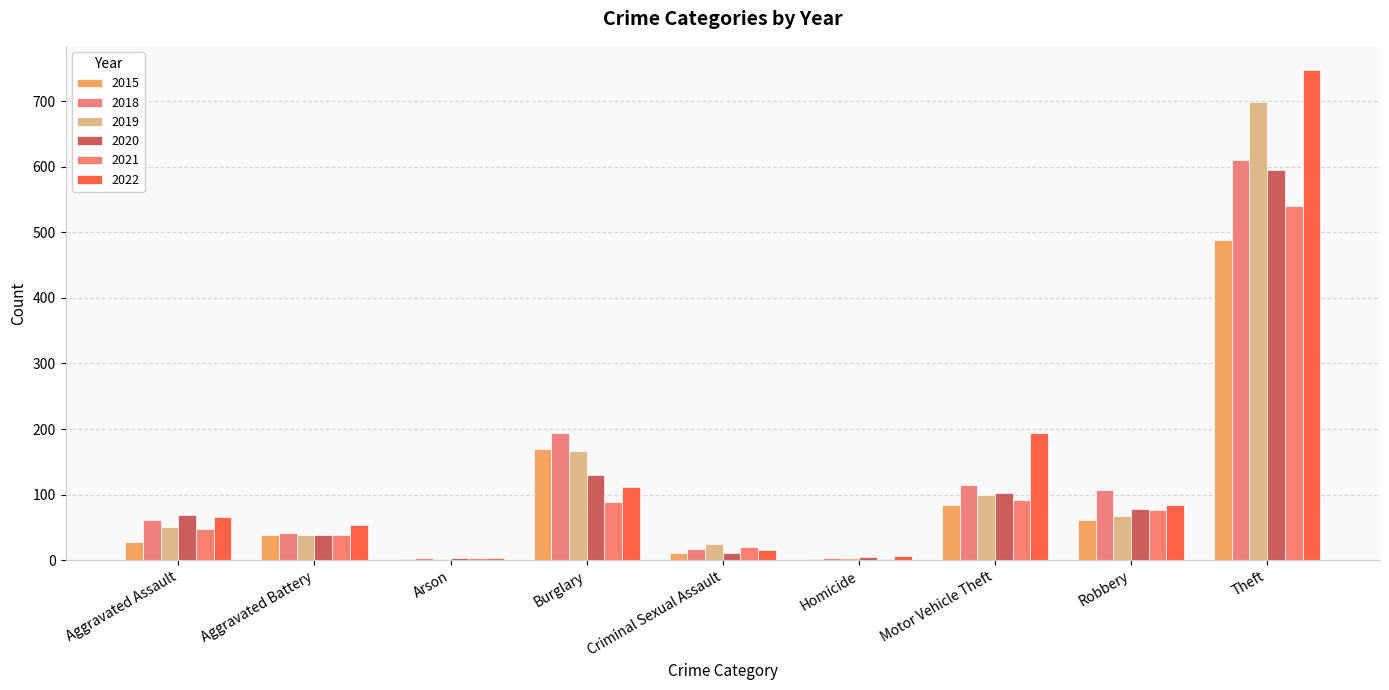

At which category is the sum across all series the highest?

Theft